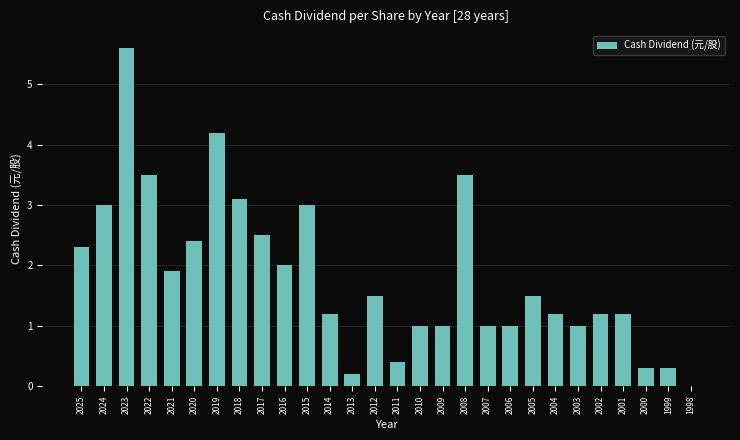

At which label does the data first exceed 1?

2025